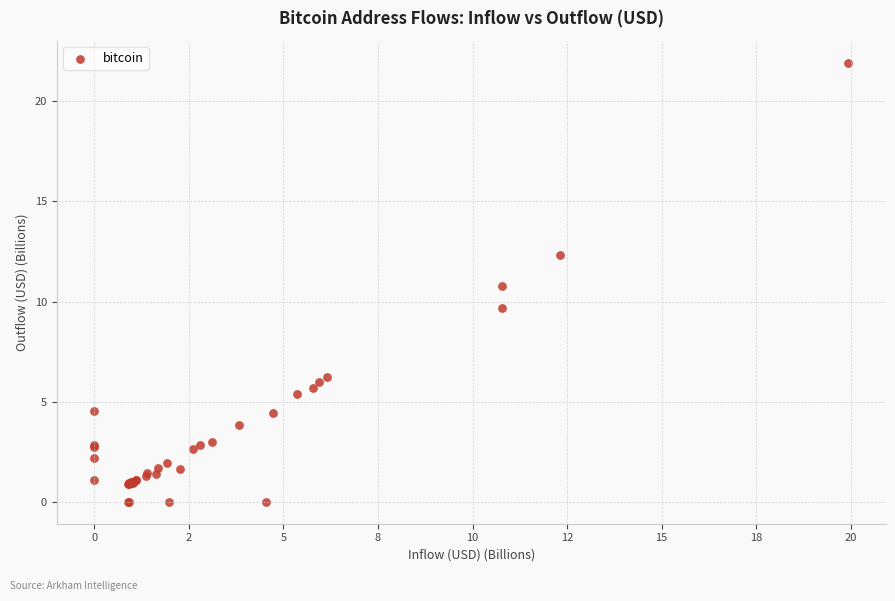

What Y value in the scatter plot is closest to 10?

9.7